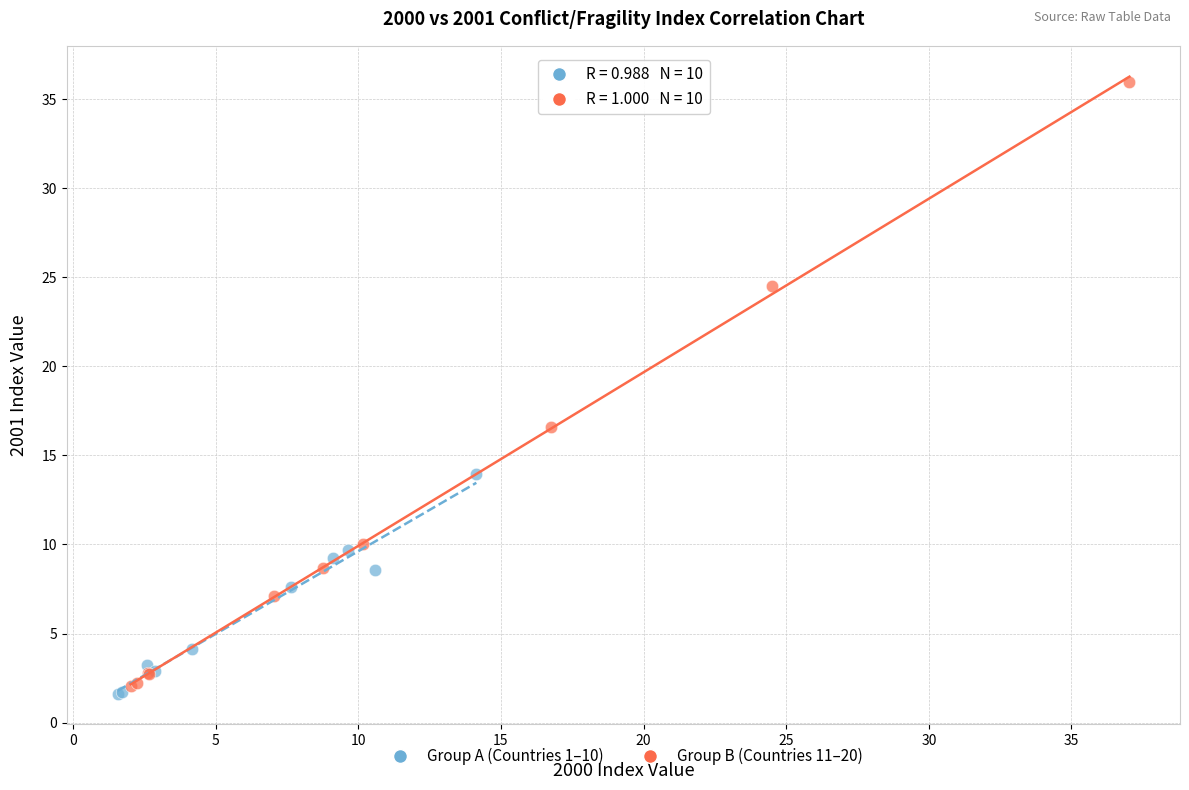

Which series contains the lowest Y value?

Group A (Countries 1–10)